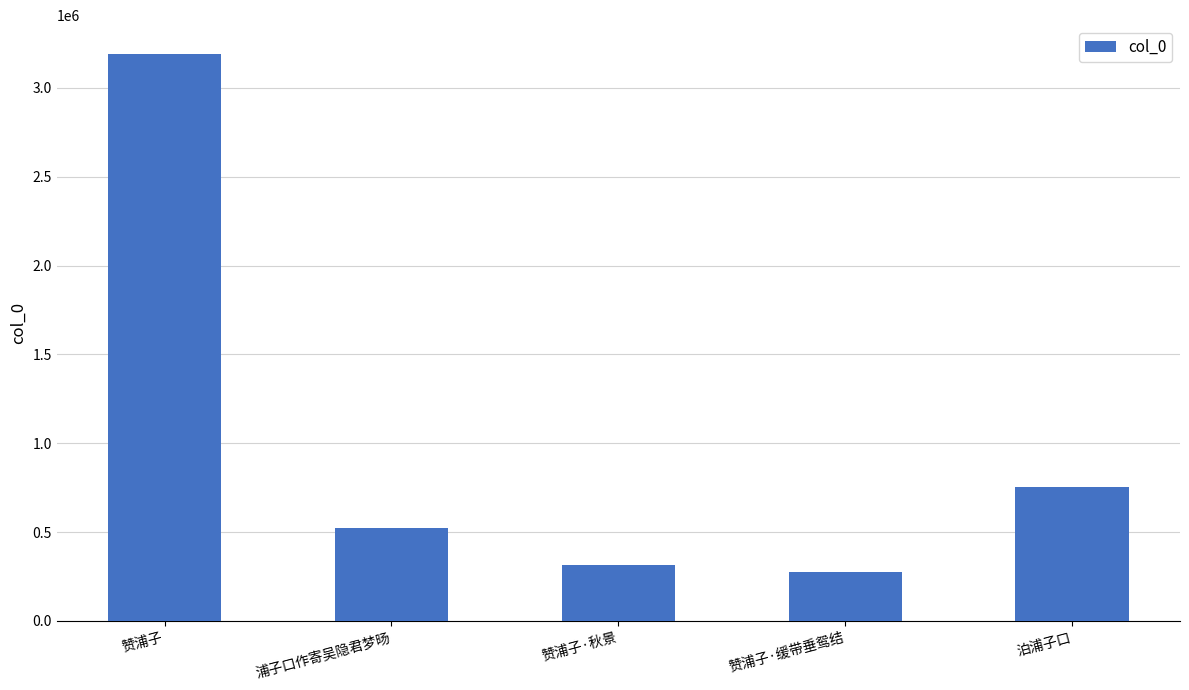

Which category has the highest value across all series?

赞浦子